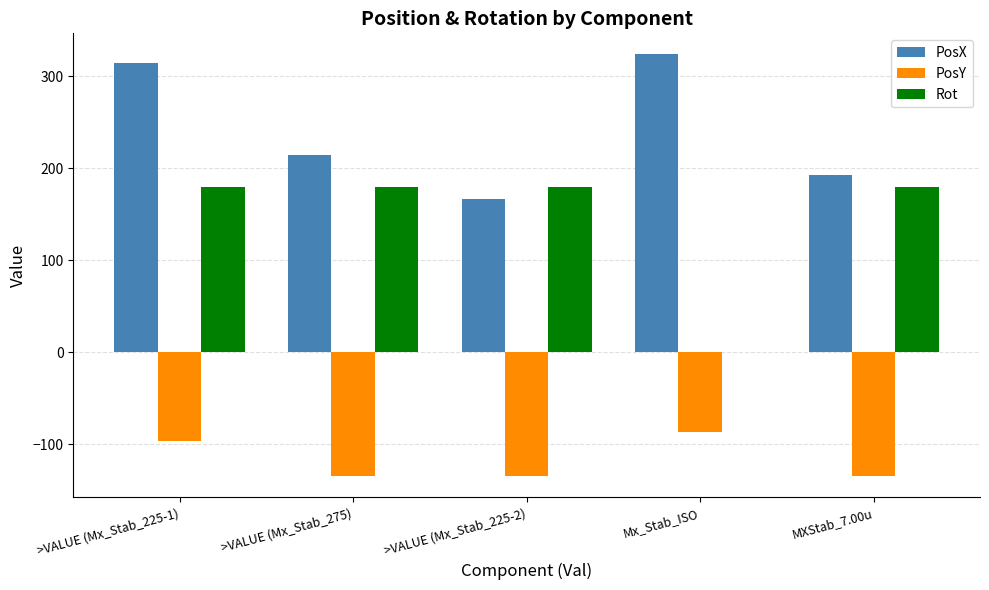

What is the highest value of the Rot series?

180.0